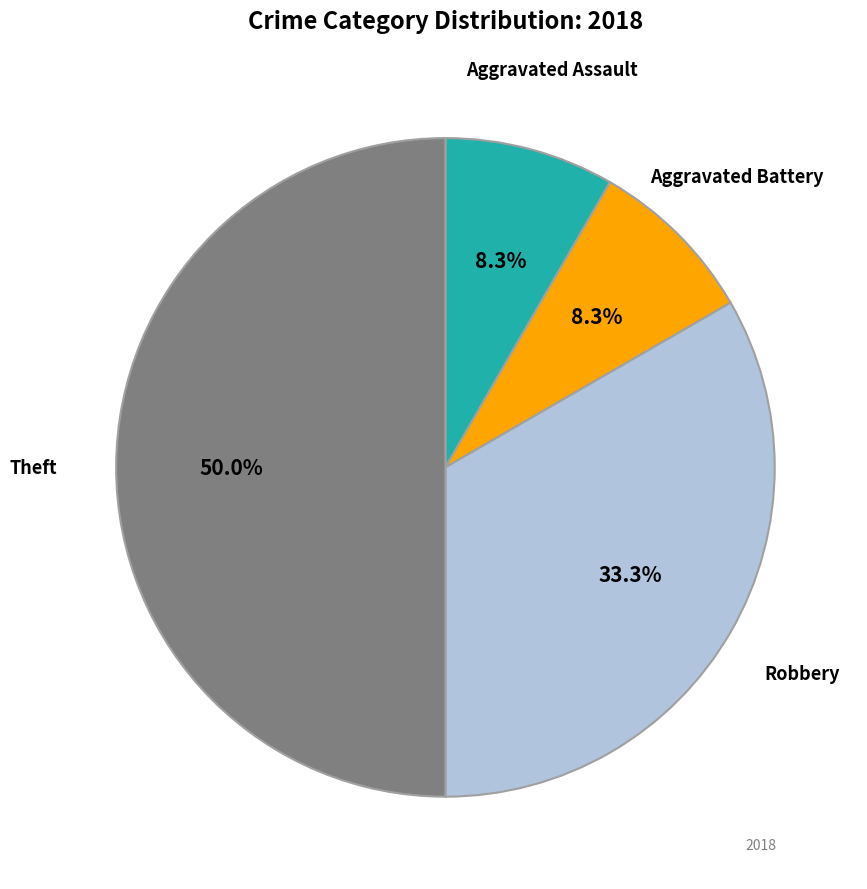

How many segments does this pie chart have?

4